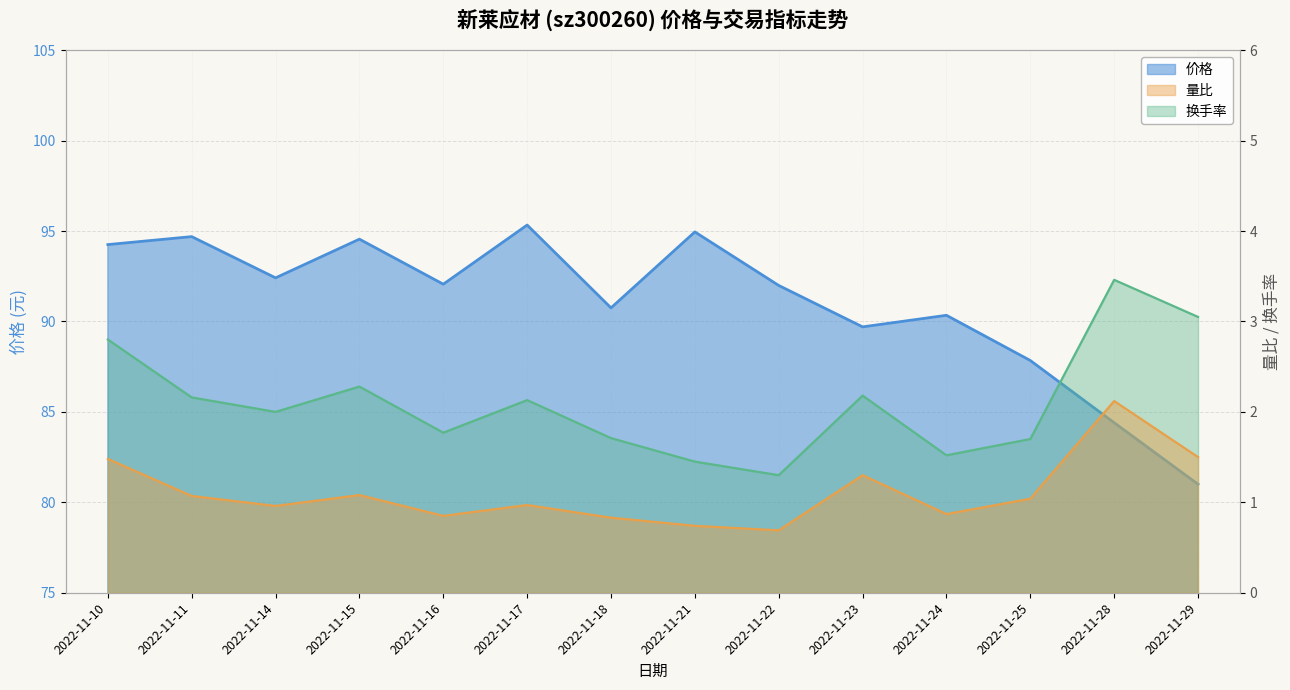

Reading left to right, transcribe all the data shown in this chart.

价格: 94.2	94.7	92.4	94.5	92.1	95.3	90.8	95.0	92.0	89.7	90.3	87.8	84.4	81.0
量比: 1.5	1.1	1.0	1.1	0.8	1.0	0.8	0.7	0.7	1.3	0.9	1.0	2.1	1.5
换手率: 2.8	2.2	2.0	2.3	1.8	2.1	1.7	1.4	1.3	2.2	1.5	1.7	3.5	3.0